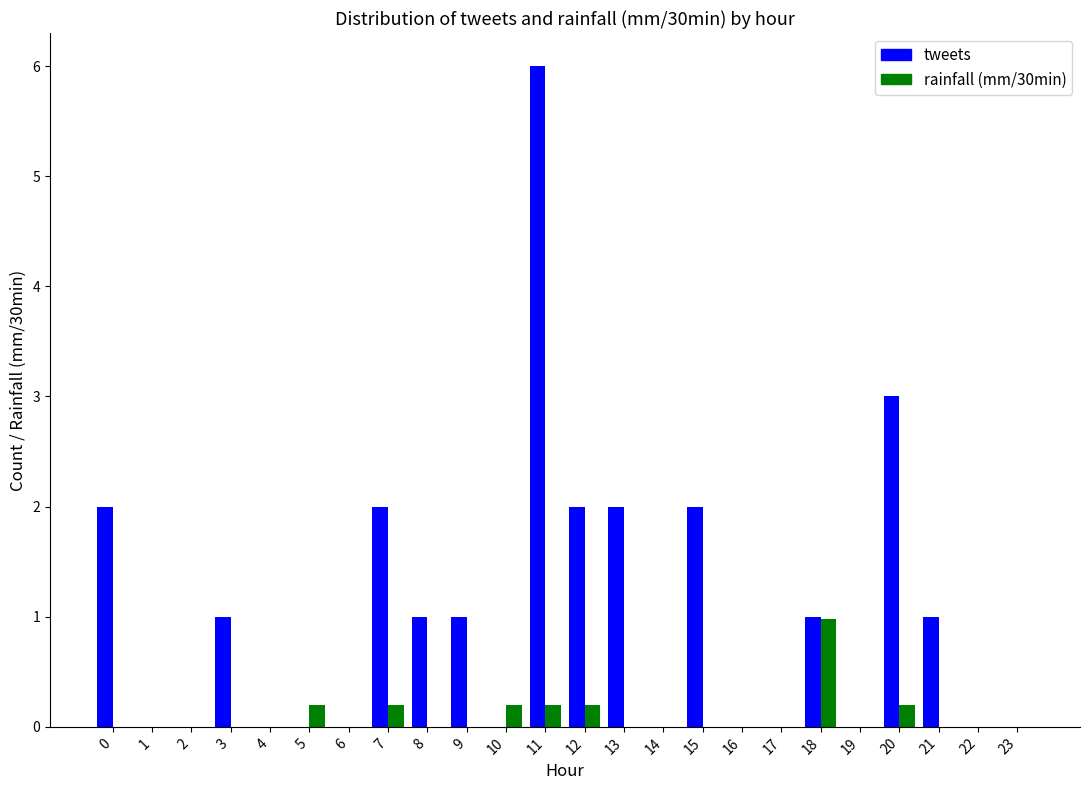

What is the total value across all series at 8?

1.0